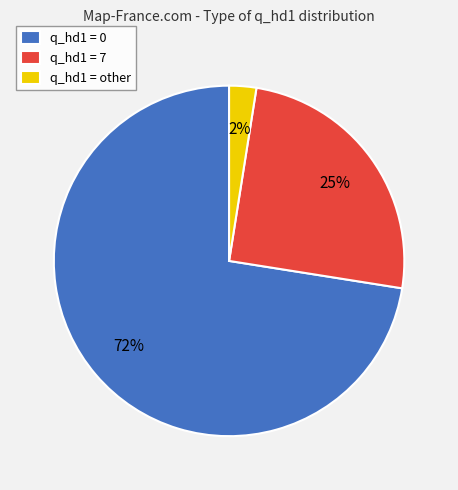

Approximately how many times larger is the value at q_hd1 = 7 compared to q_hd1 = 0?

0.3